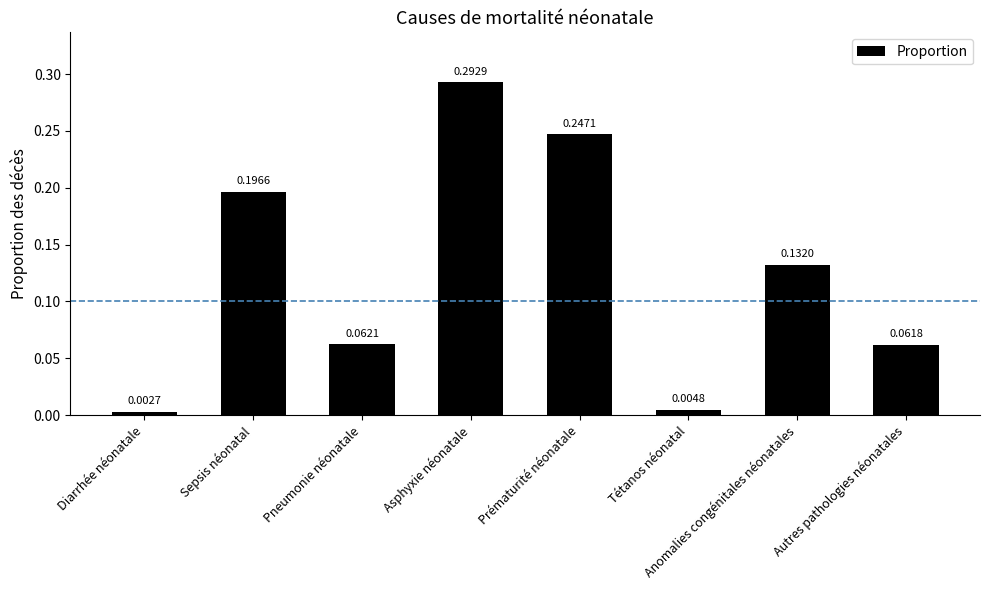

Rank the categories by value from lowest to highest.

Diarrhée néonatale, Tétanos néonatal, Autres pathologies néonatales, Pneumonie néonatale, Anomalies congénitales néonatales, Sepsis néonatal, Prématurité néonatale, Asphyxie néonatale